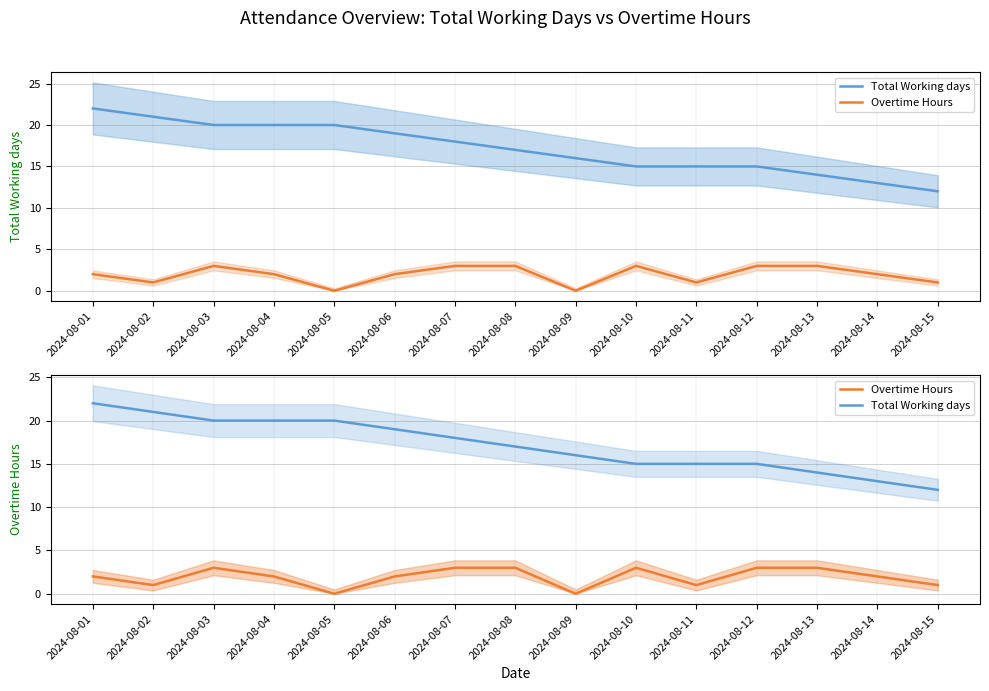

Count the Total Working days values in the range 15 to 20.

10